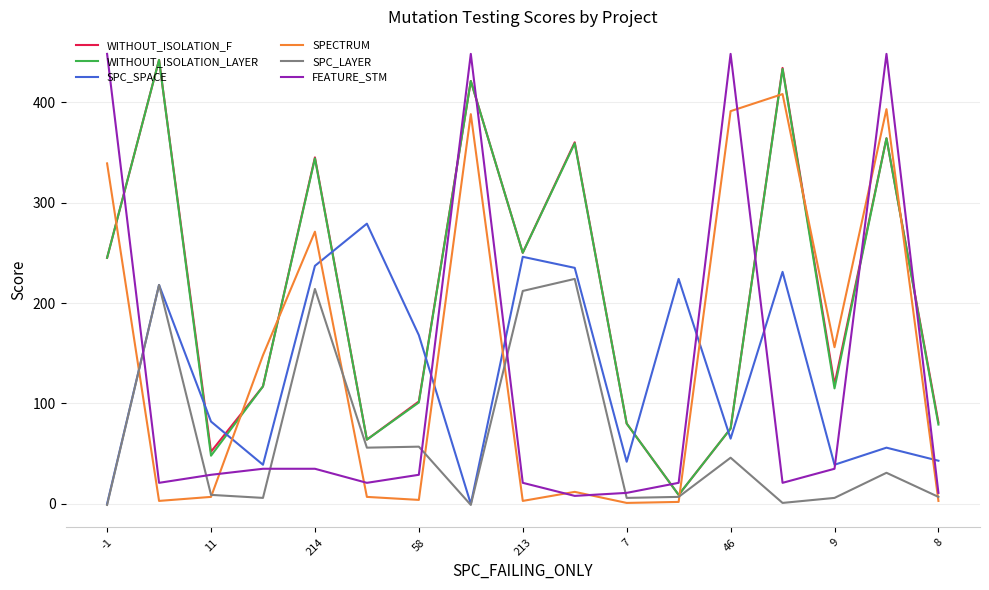

What is the maximum value for SPC_SPACE?

279